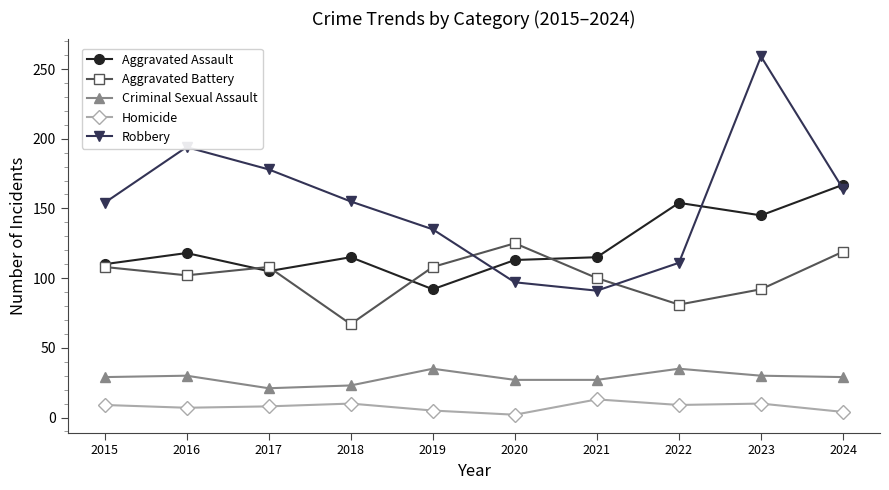

True or false: Homicide and Criminal Sexual Assault cross at least once.

False